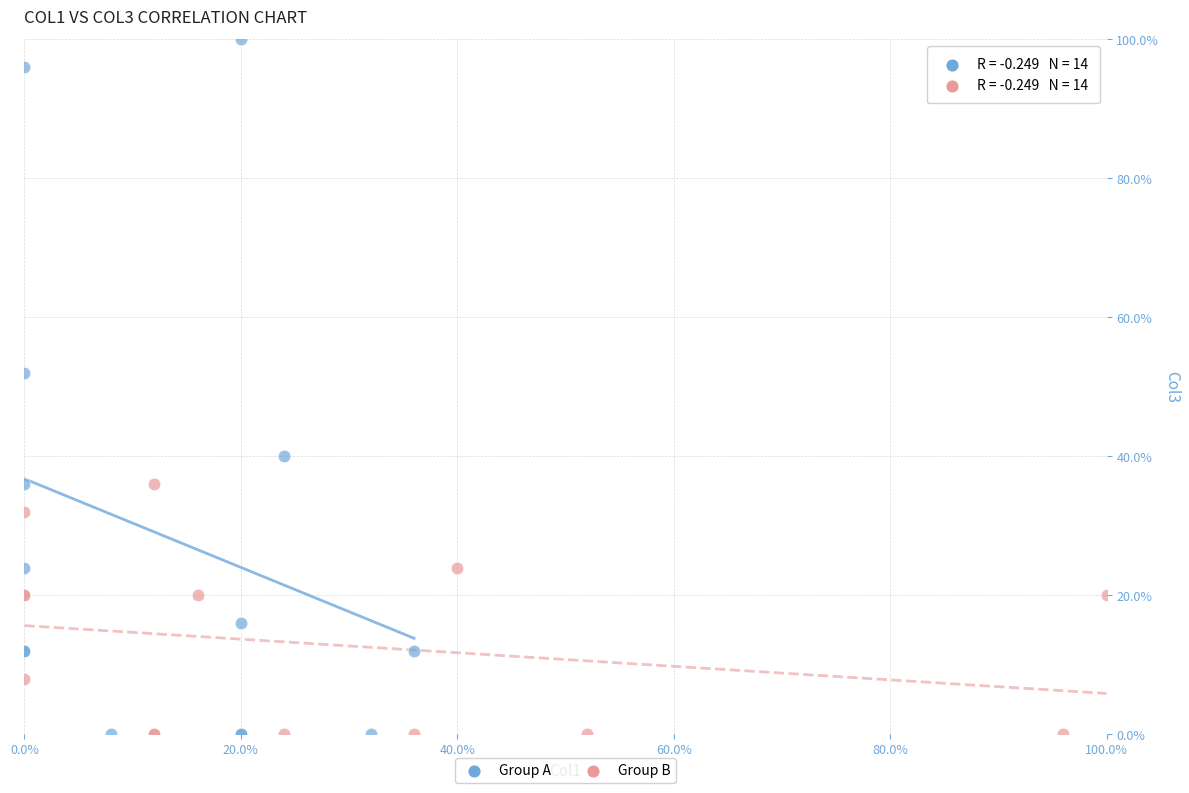

Which series has the widest spread of Y values?

Group A